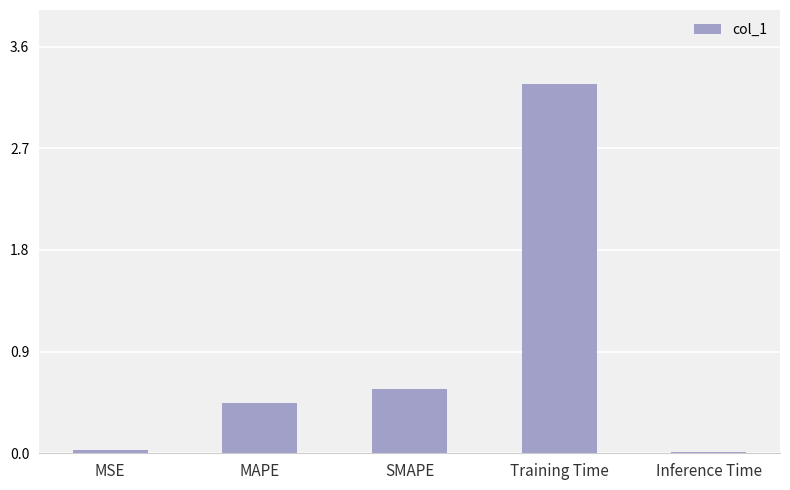

True or false: the data shows 5.1 at Training Time.

False